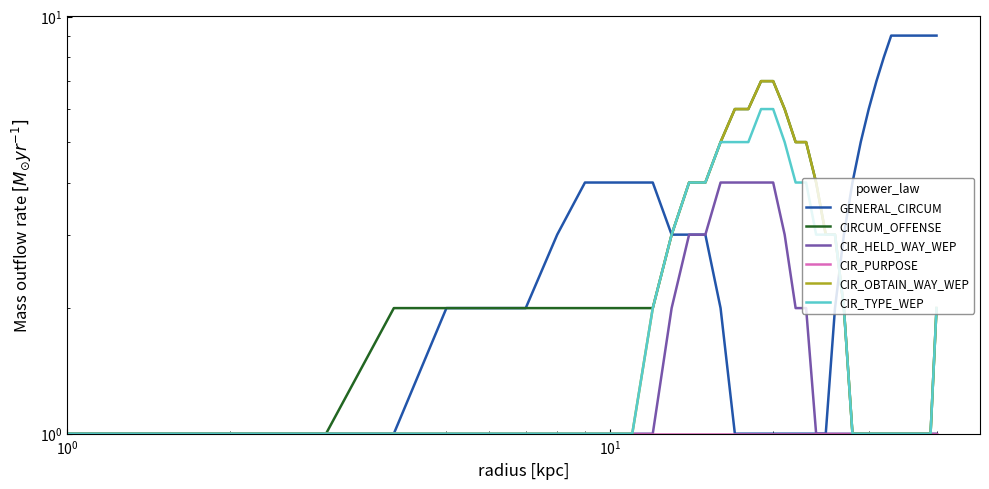

Which series has the largest range (max minus min)?

GENERAL_CIRCUM